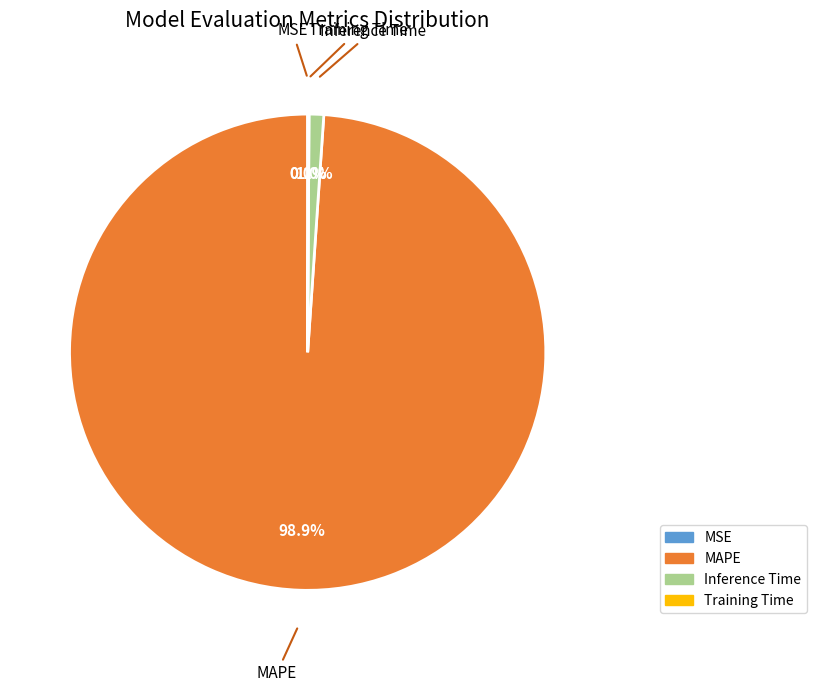

Which has a higher value, MAPE or Inference Time?

MAPE